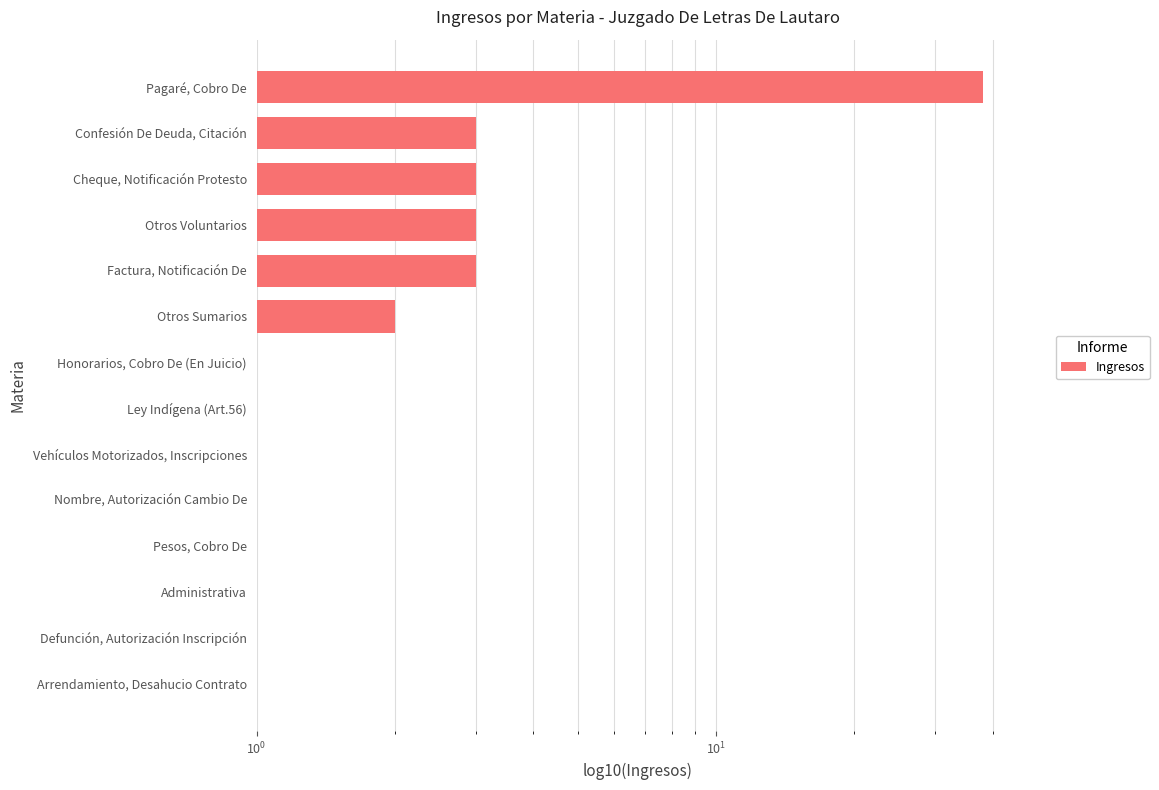

True or false: the data shows 1 at Administrativa.

True